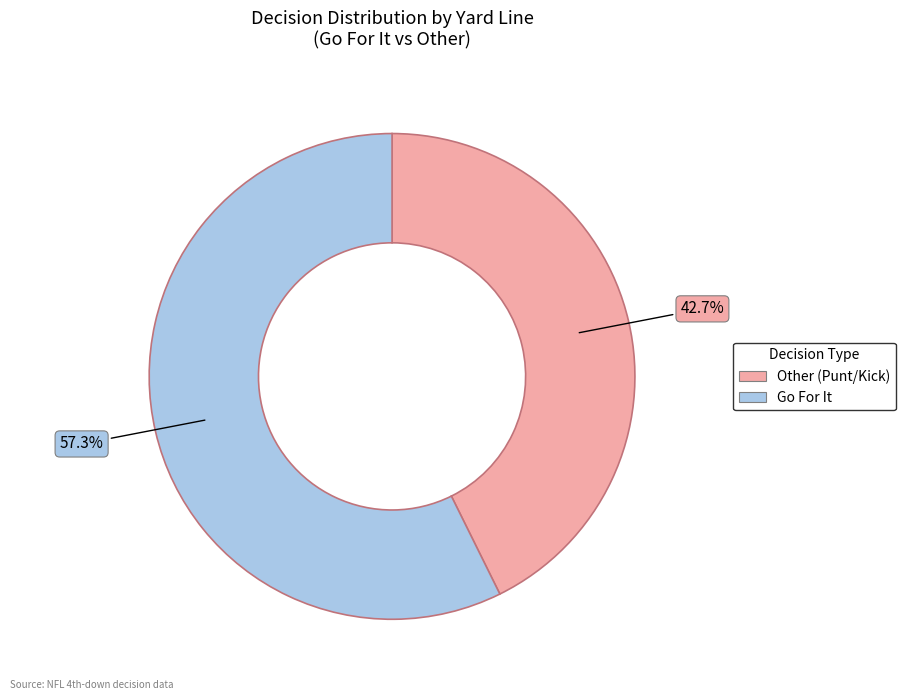

Is there any slice that represents more than half of the pie?

Yes